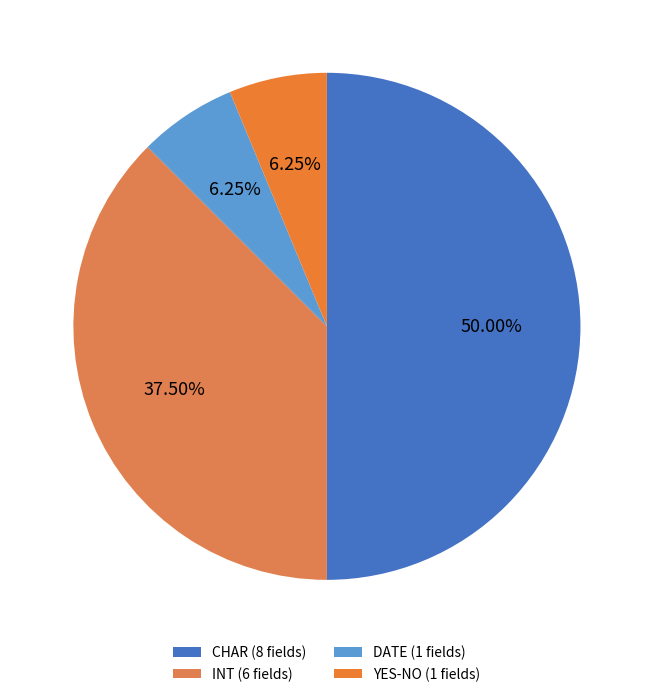

How many segments does this pie chart have?

4